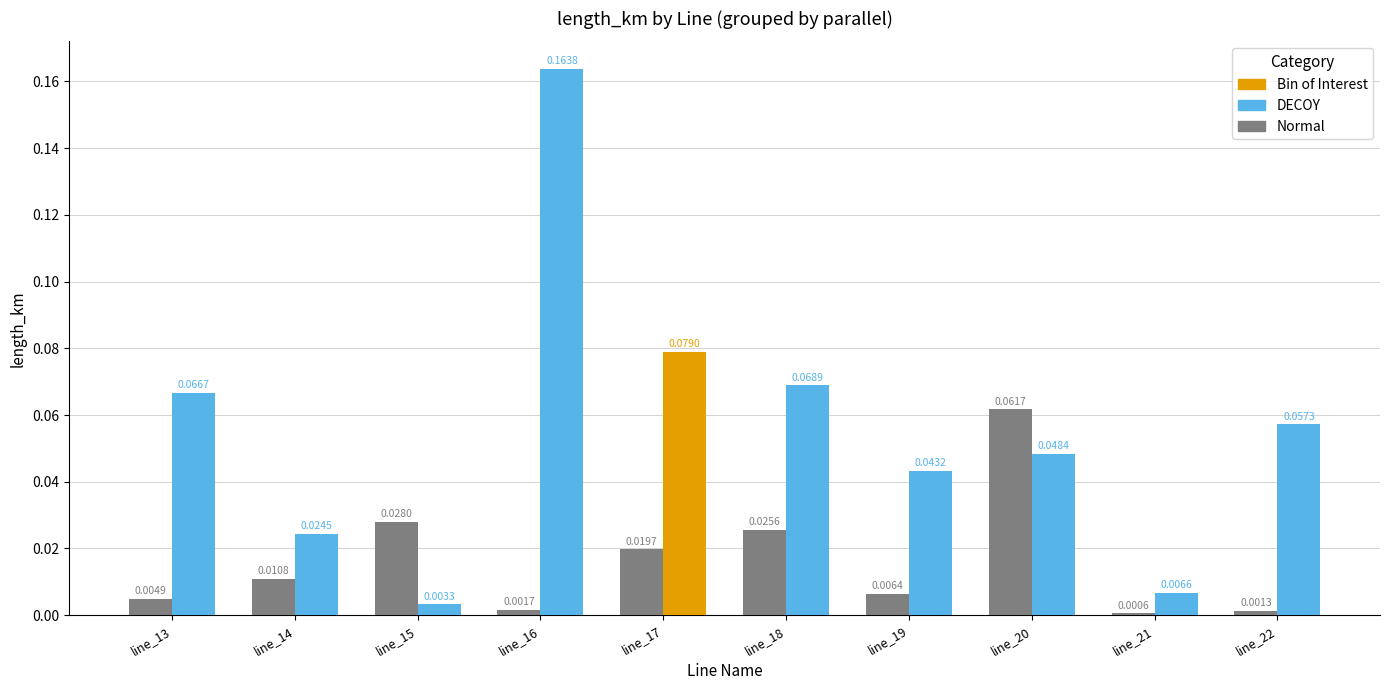

At which category is the sum across all series the highest?

line_16